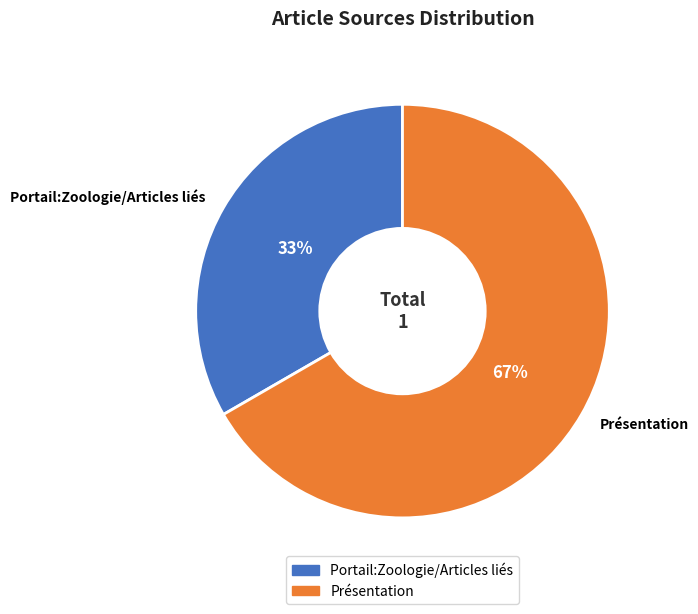

Count the number of slices in the pie.

2